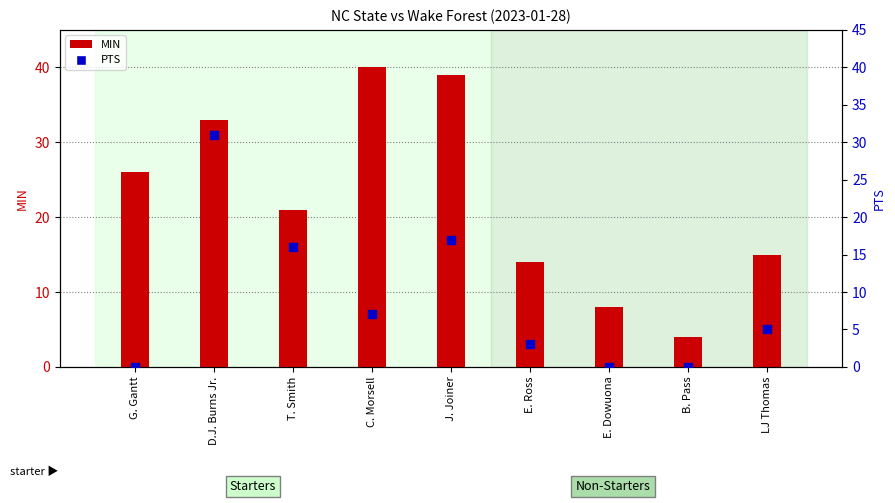

Which series has the largest total across all categories?

MIN